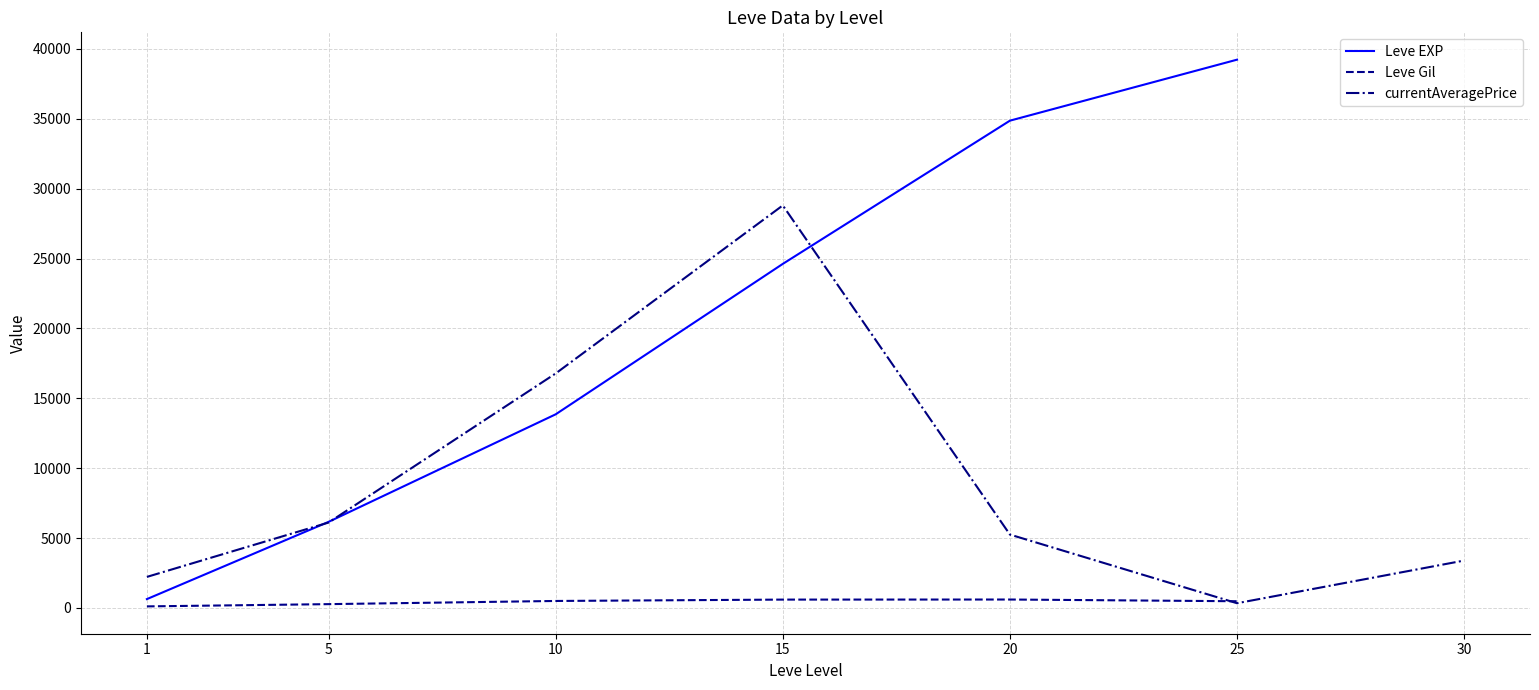

How many lines are shown in the chart?

3